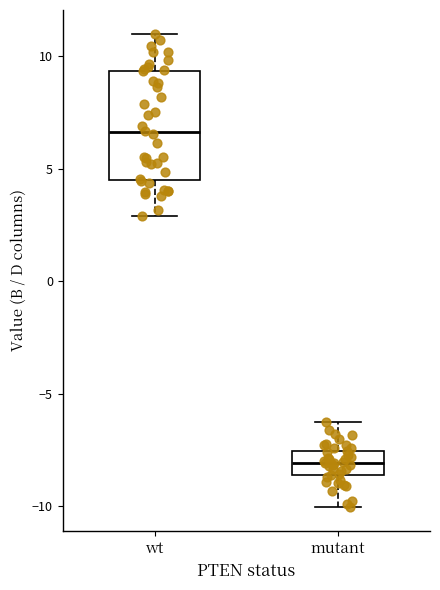

Which box has the lowest median line?

mutant